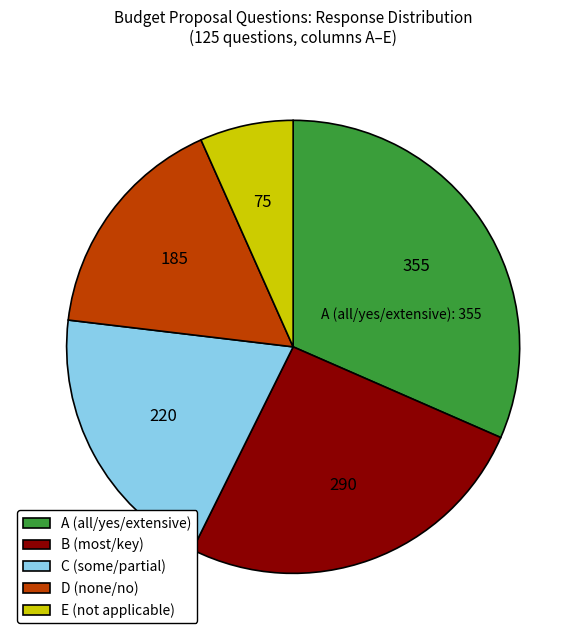

Rank the categories by value from lowest to highest.

E (not applicable), D (none/no), C (some/partial), B (most/key), A (all/yes/extensive)